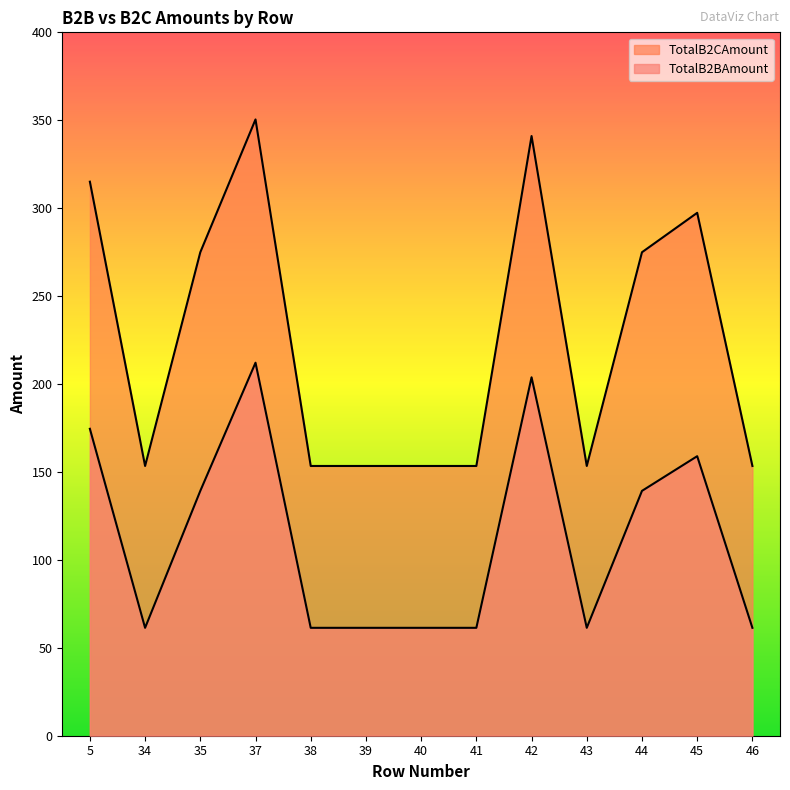

How many lines are shown in the chart?

2